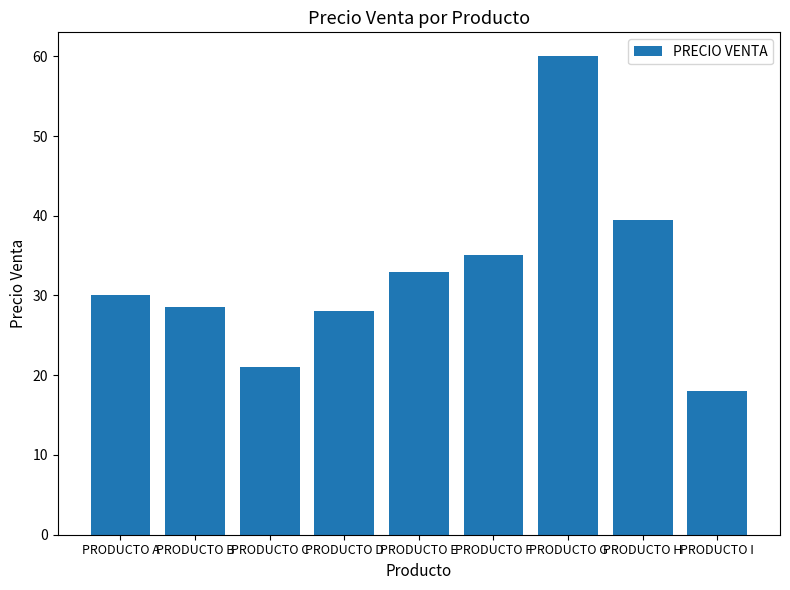

Count the number of categories in the chart.

9